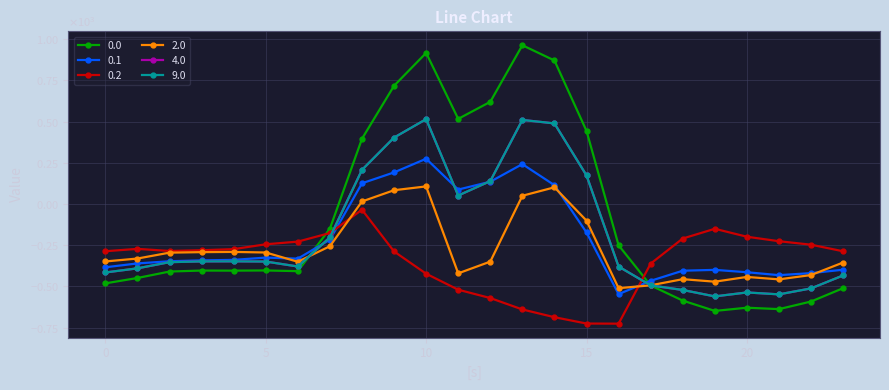

Does the chart have visible grid lines?

Yes